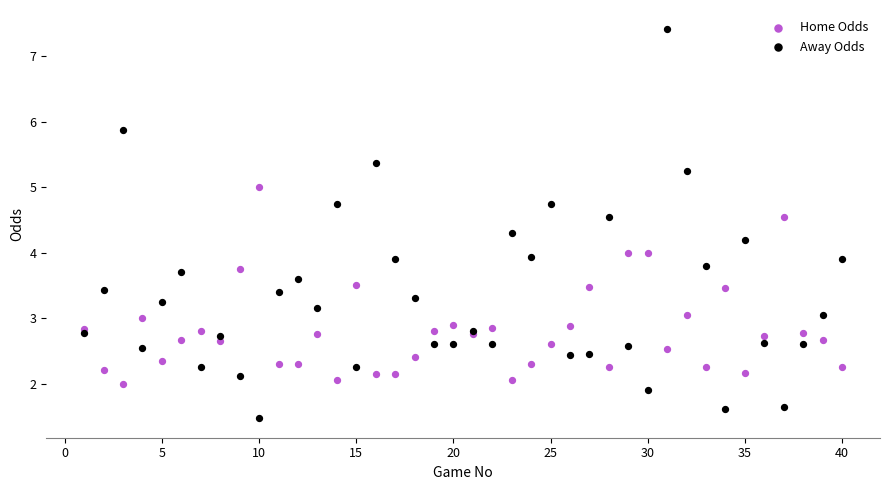

Which series has the largest Y range (max minus min)?

Away Odds